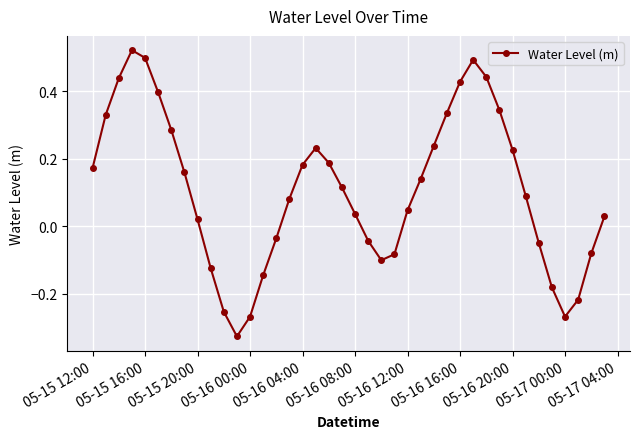

What is the sum of all values?

4.3